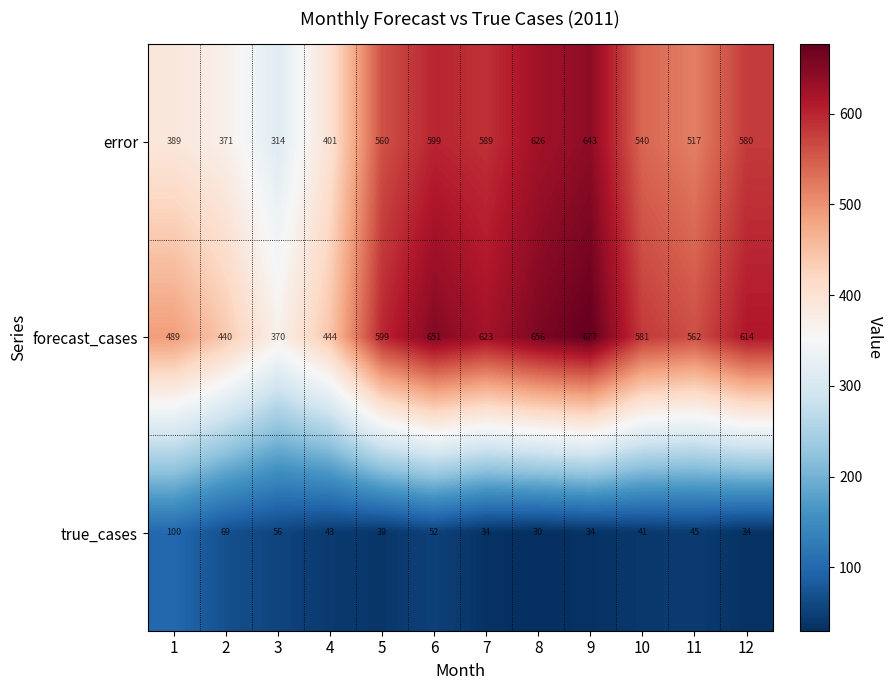

The value of forecast_cases at 1 is 489. True or false?

True